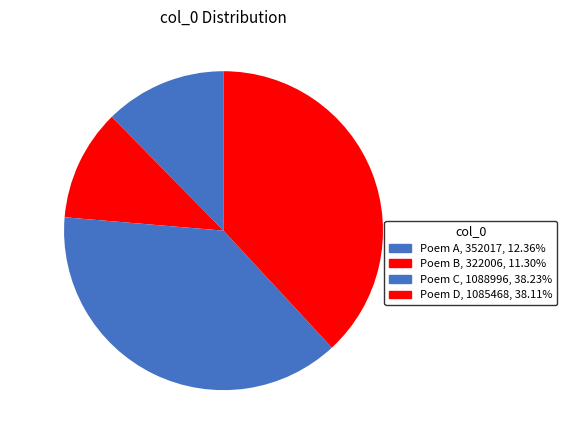

Which has a higher value, Poem C or Poem A?

Poem C